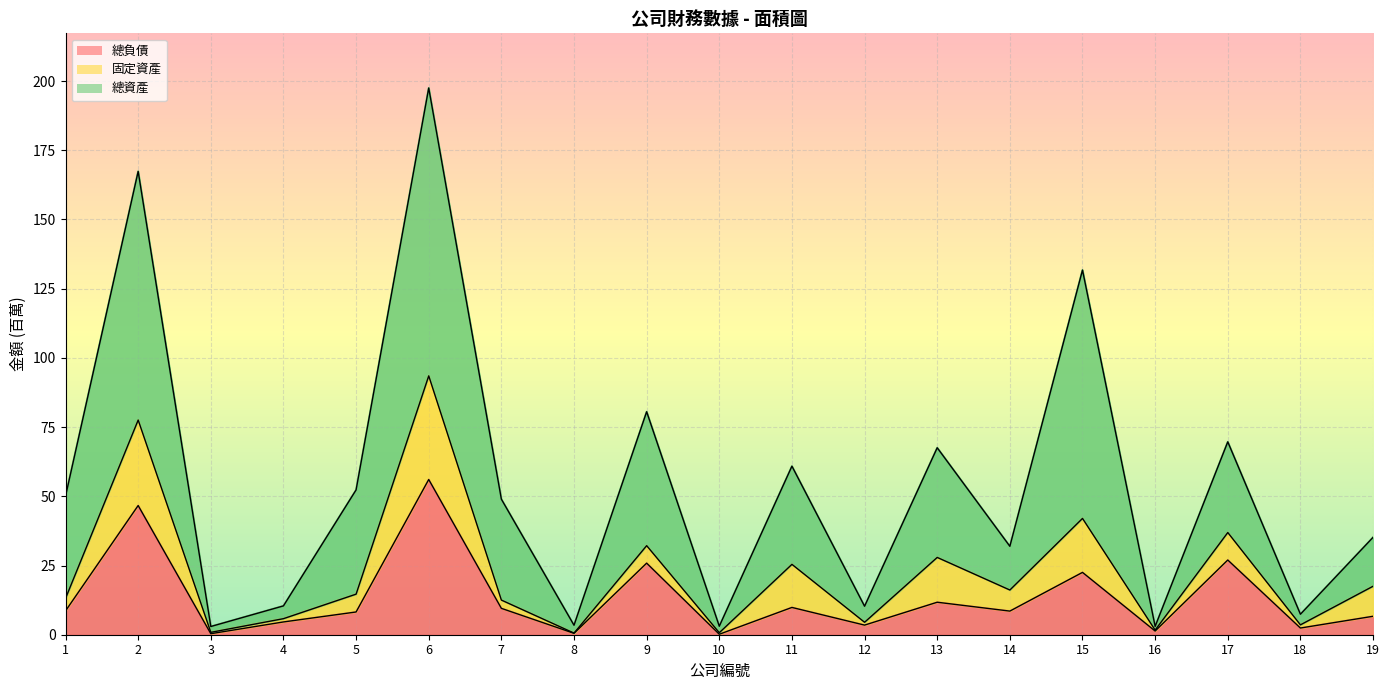

Rank the categories by 總資產 value from lowest to highest.

3, 16, 10, 8, 18, 12, 4, 14, 19, 7, 1, 5, 11, 13, 17, 9, 15, 2, 6